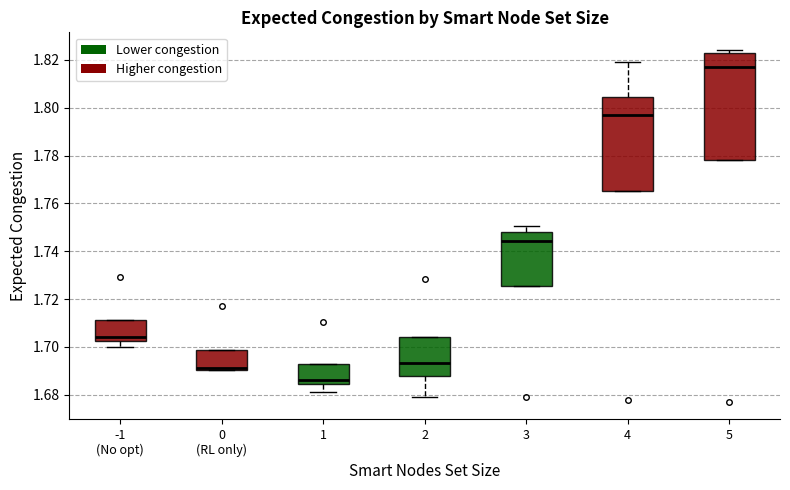

Comparing the boxes themselves (not the whiskers), which one is the tallest?

5